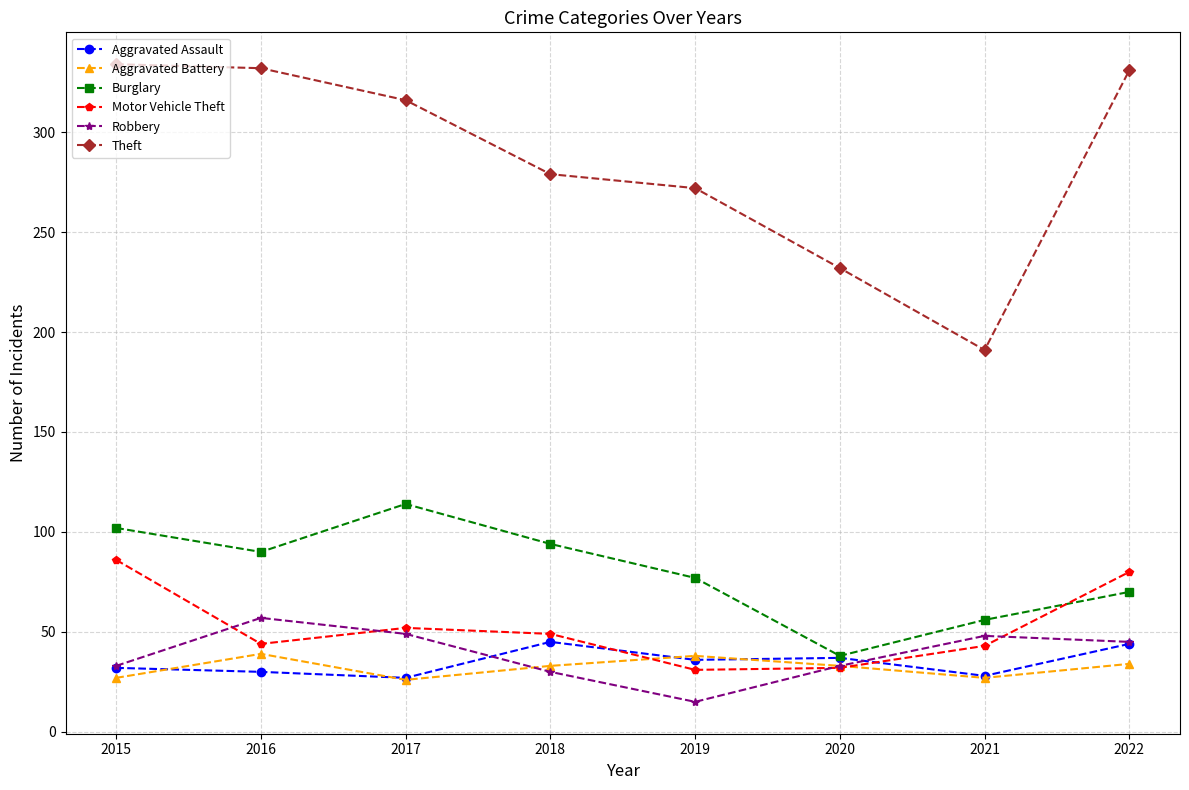

The value of Motor Vehicle Theft at 2021 is 43. True or false?

True